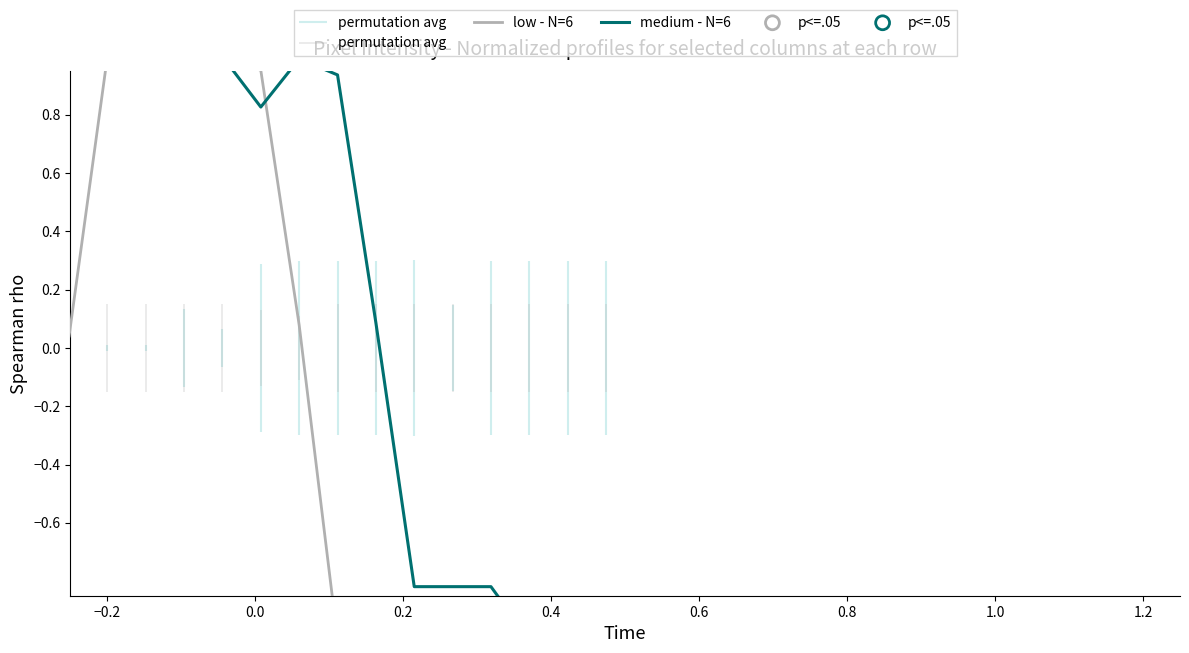

Is the value of medium - N=6 at 0.6 greater than the value of low - N=6 at 21?

No